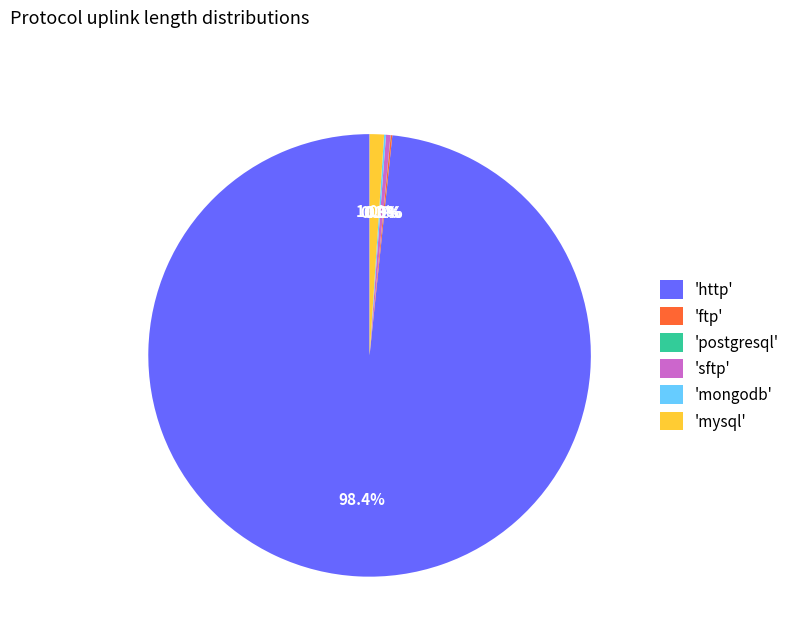

To the nearest percent, what is the difference between the largest and smallest slice percentages?

98%